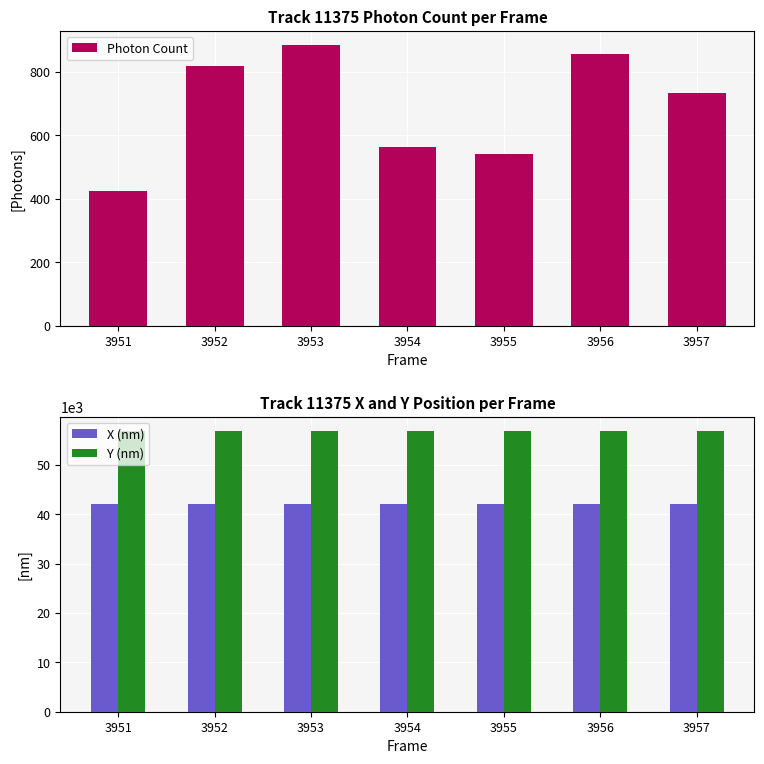

At which label does Y (nm) reach its minimum?

3957